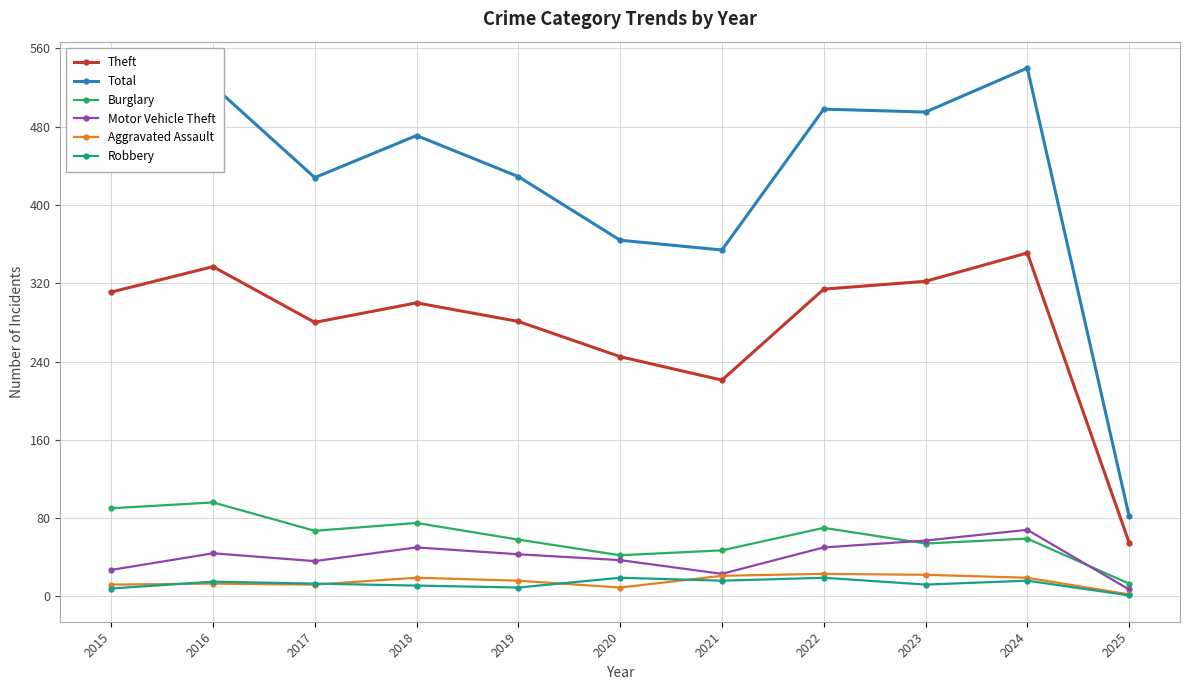

Which series has the widest spread of values?

Total